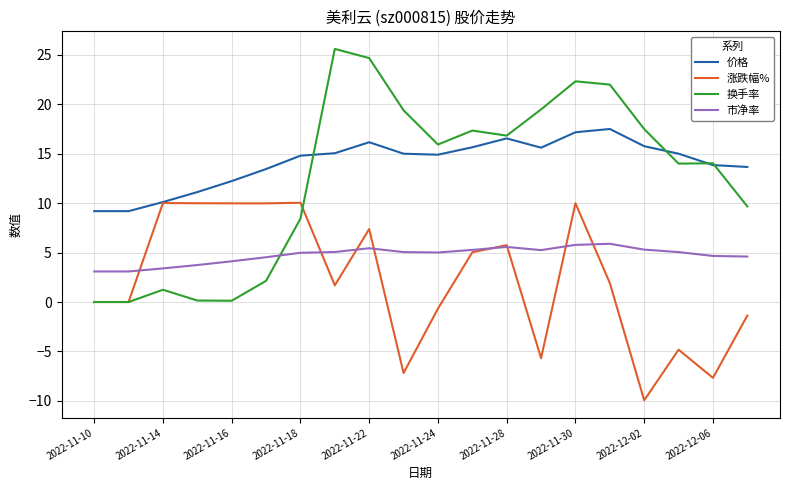

What is the difference between the second highest and minimum values in the 市净率 series?

2.7